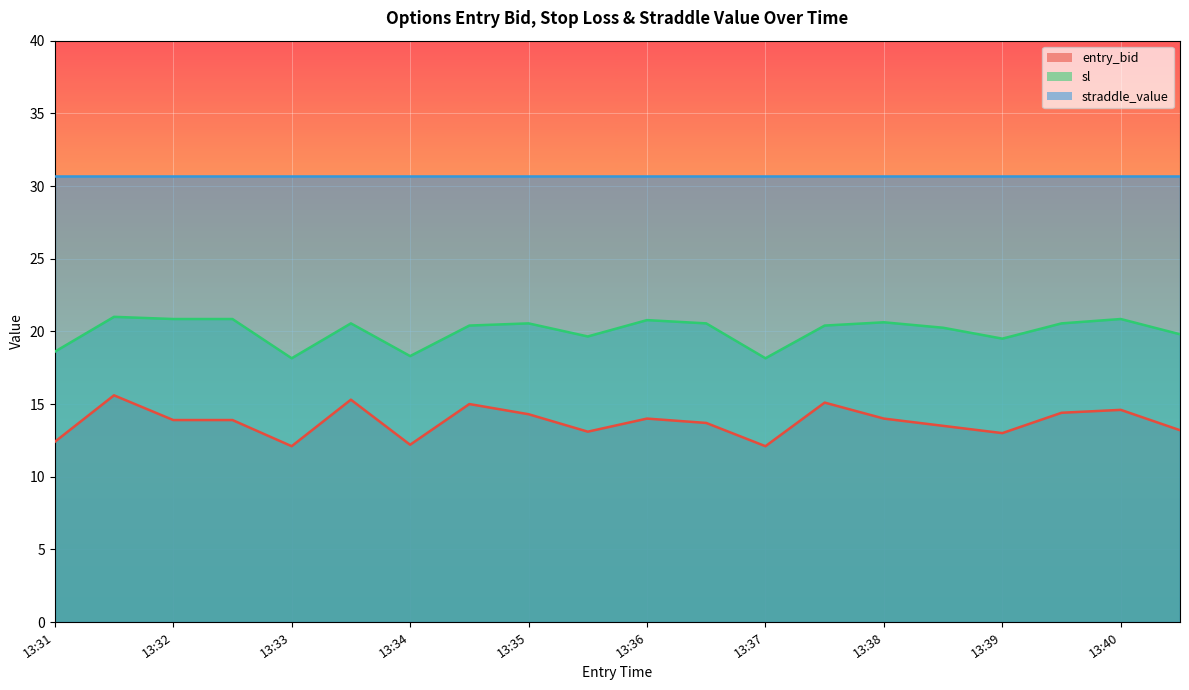

What is the spread (max minus min) of values at 13:32?

16.8